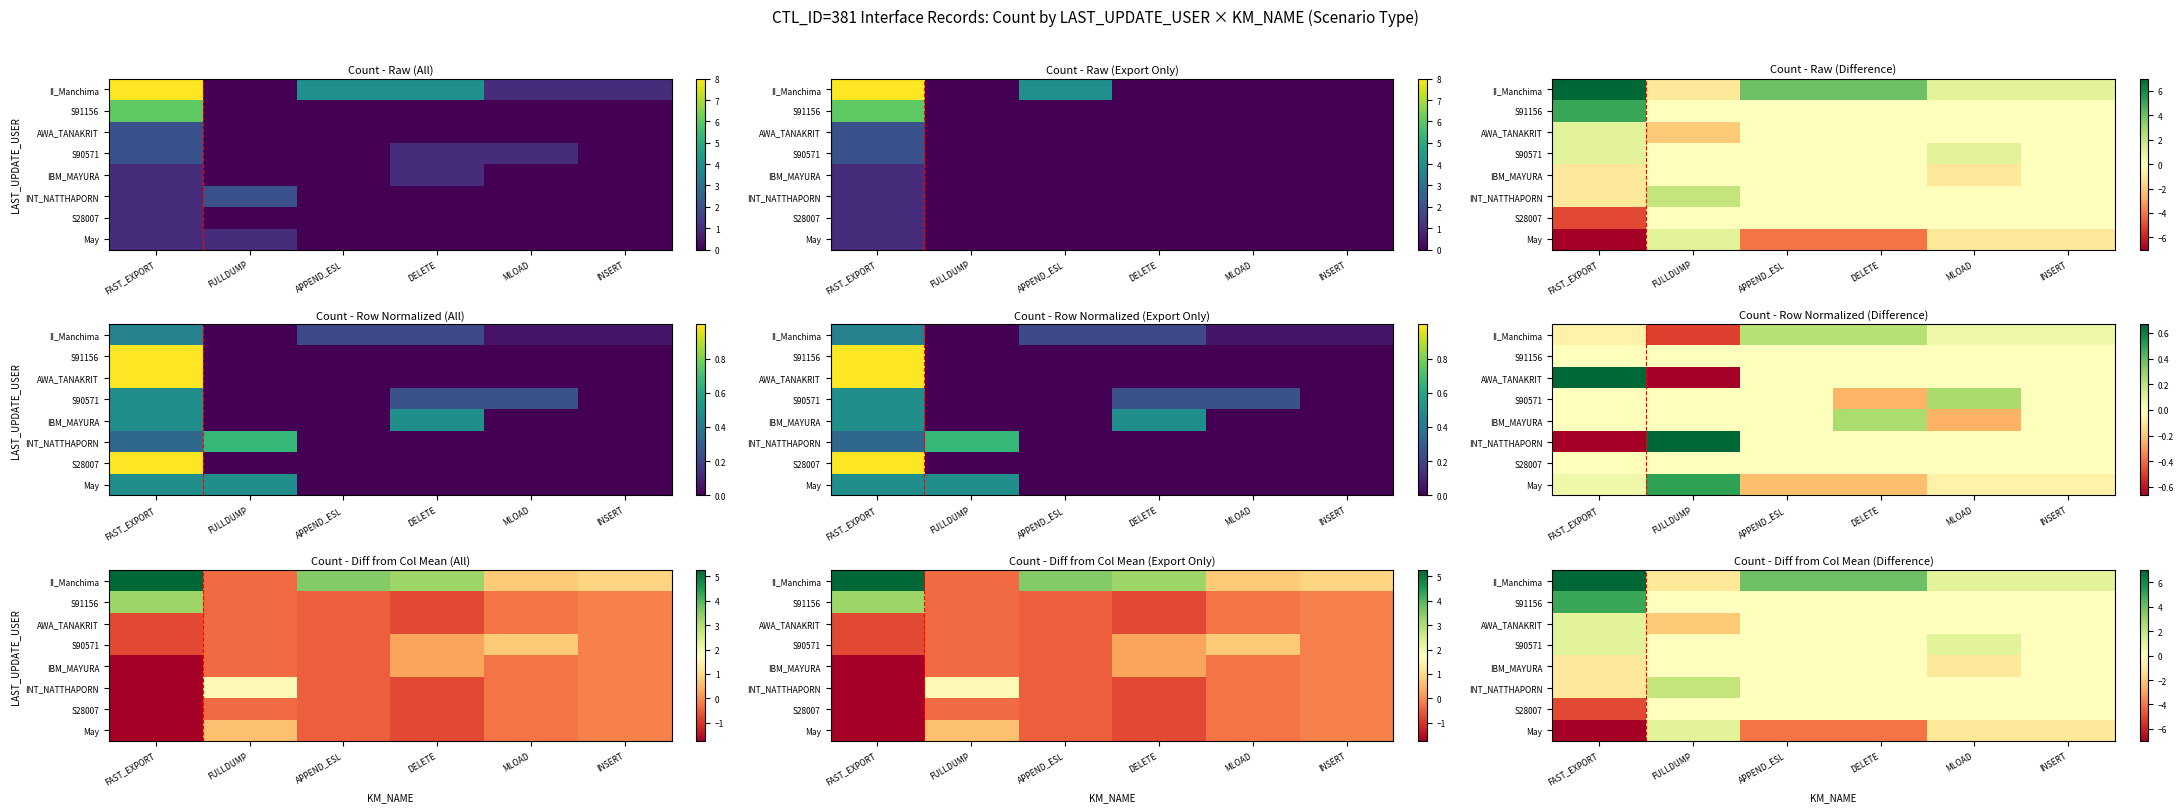

The S28007 series shows 2 at MLOAD. True or false?

False